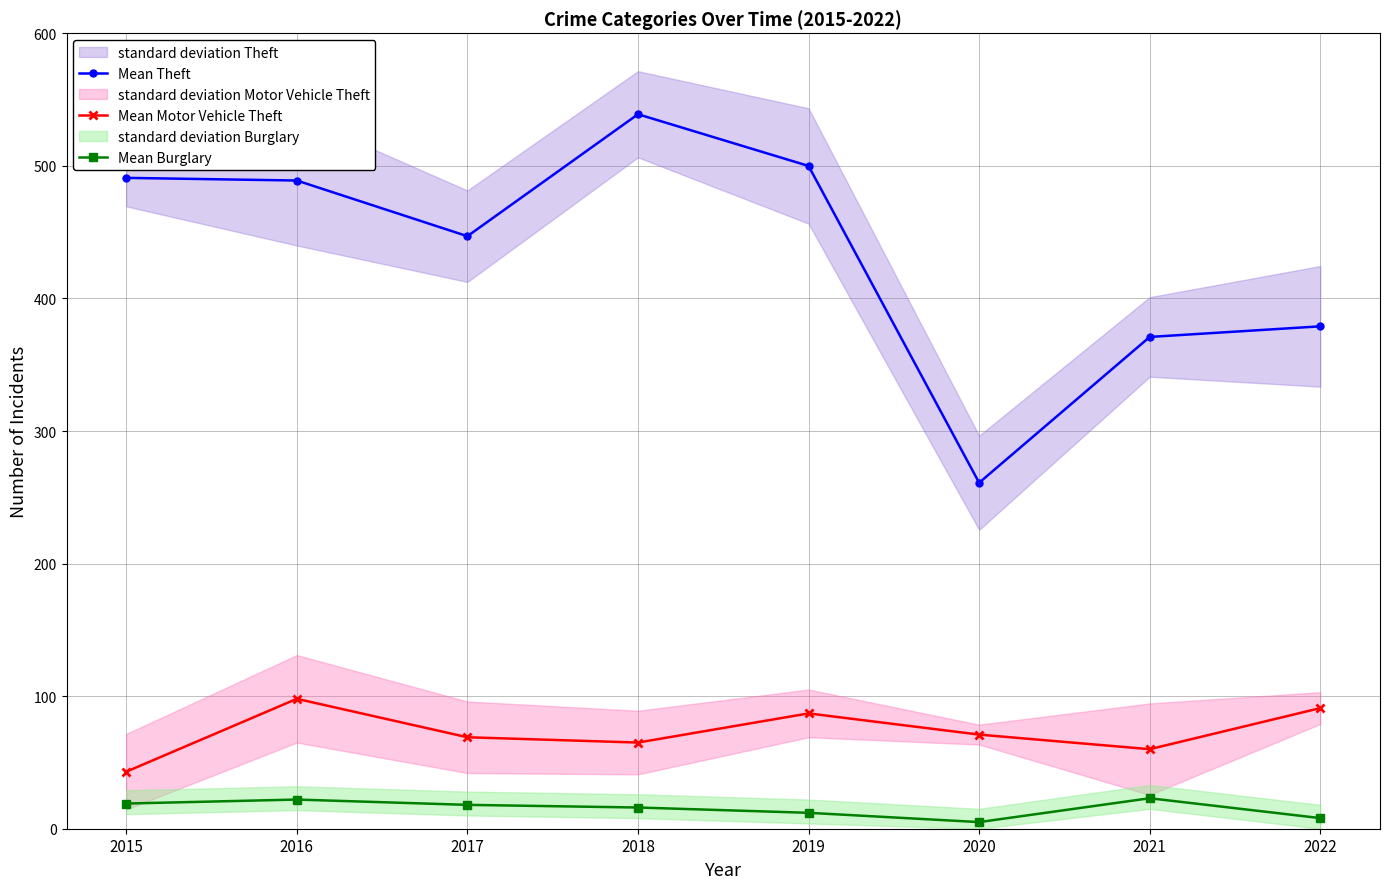

At how many categories does at least one series exceed 448?

4